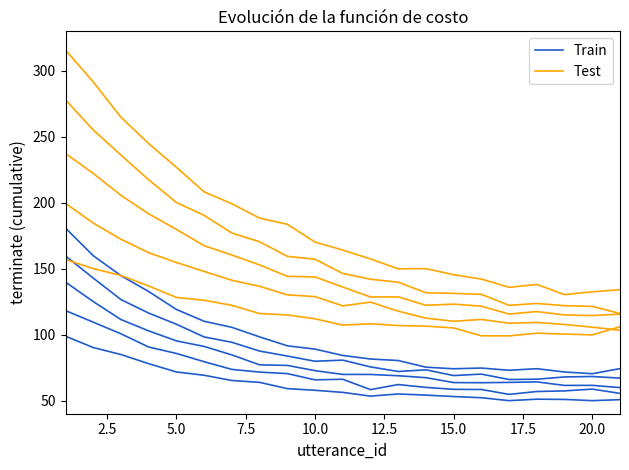

What are all the series names shown in the legend?

Train, Test